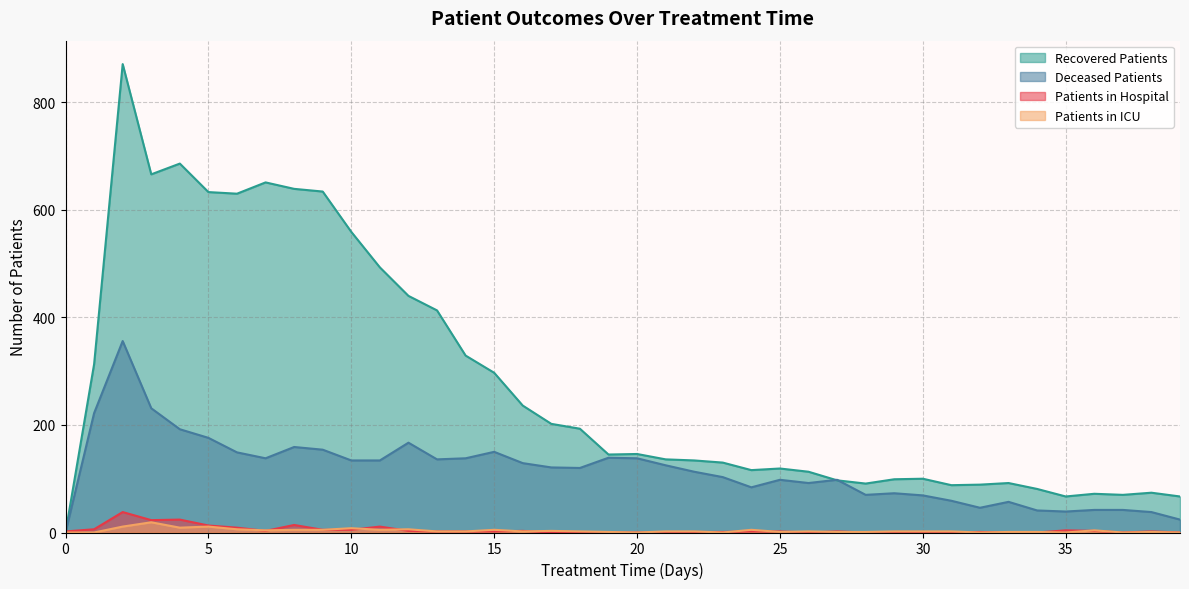

What is the difference between the highest and lowest values at 16?

234